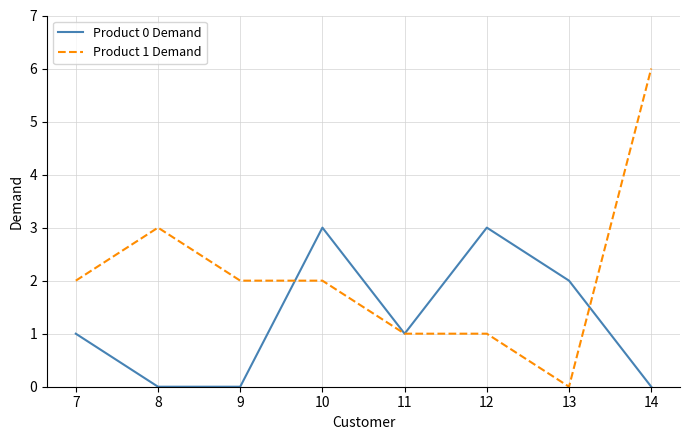

At 10, list the series in order from smallest to largest.

Product 1 Demand, Product 0 Demand